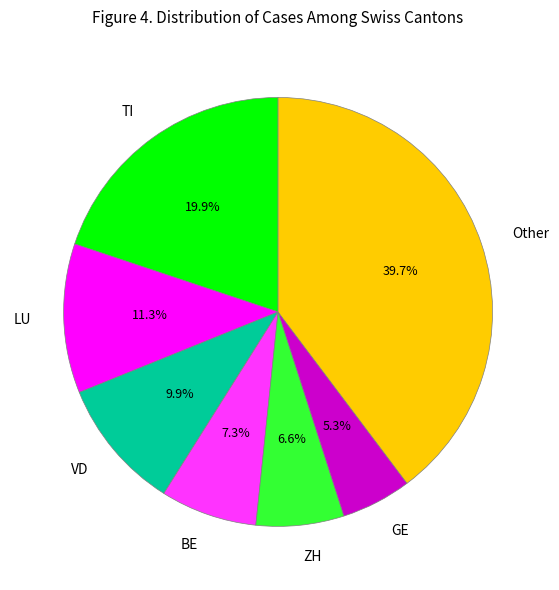

Between Other and ZH, which is larger?

Other